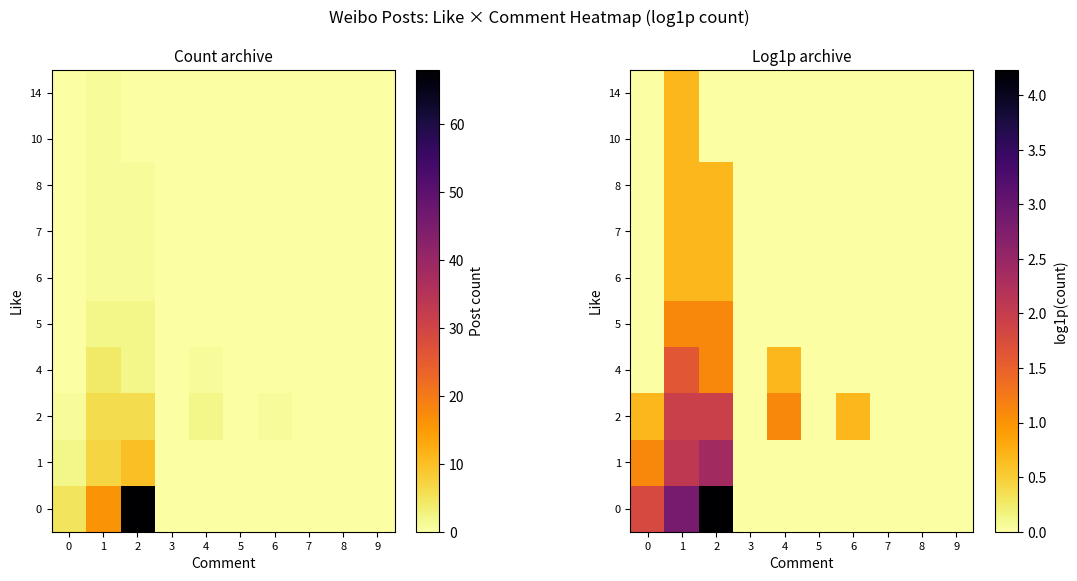

What is the difference between the second highest and minimum values in the 1 series?

2.1